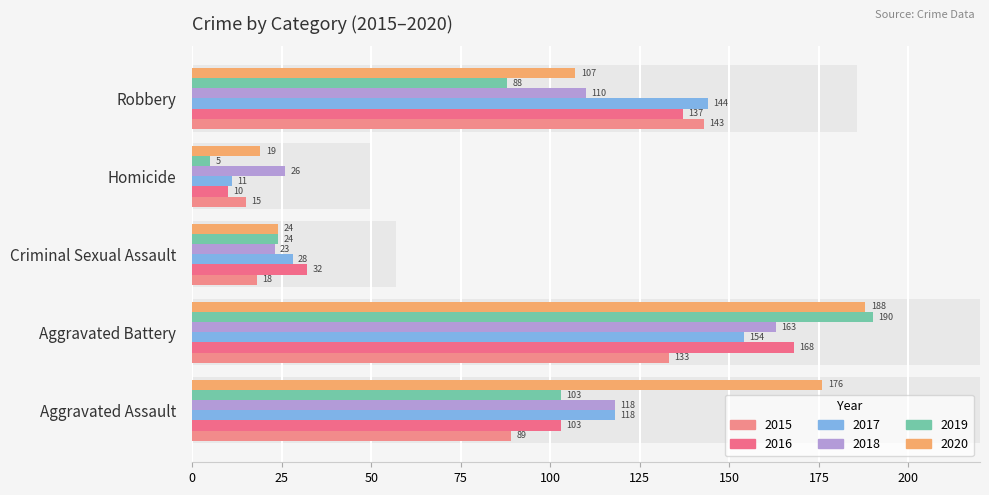

The 2017 series shows 118 at Aggravated Assault. True or false?

True